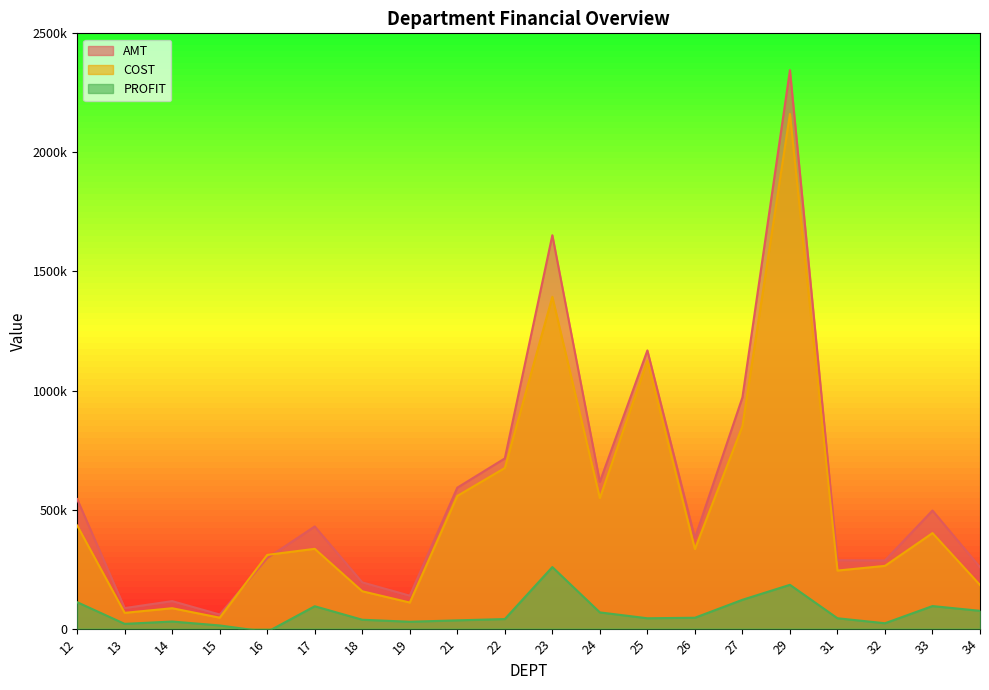

At which category does the chart reach its peak across all series?

29